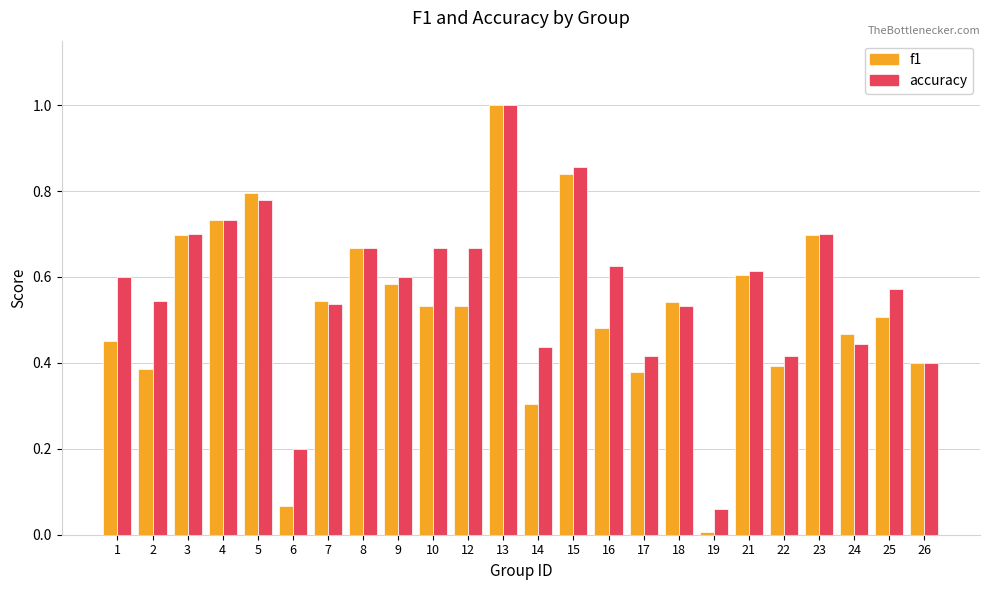

Which series has the largest range (max minus min)?

f1